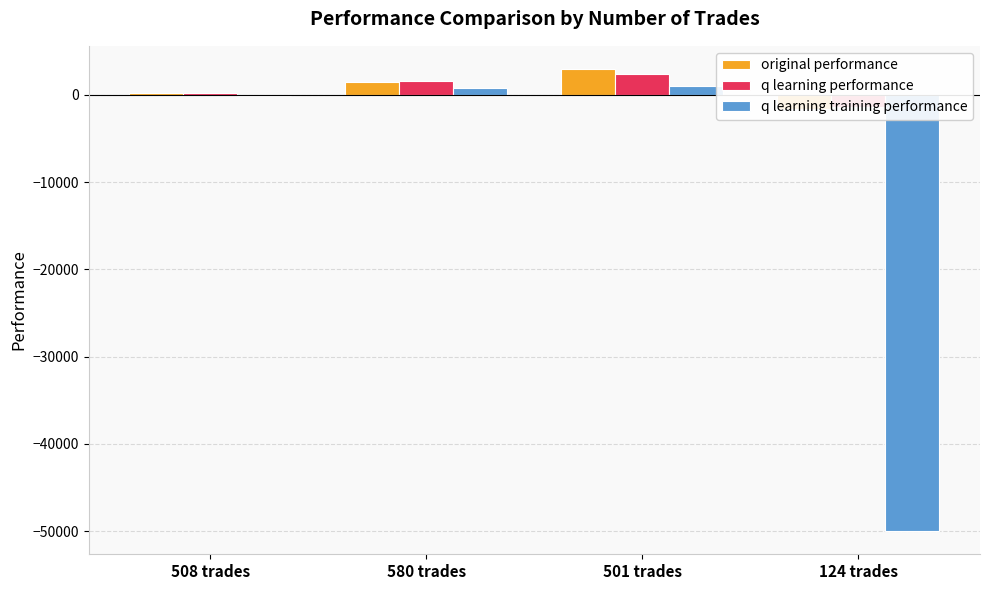

What is the lowest value of the q learning training performance series?

-50000.0